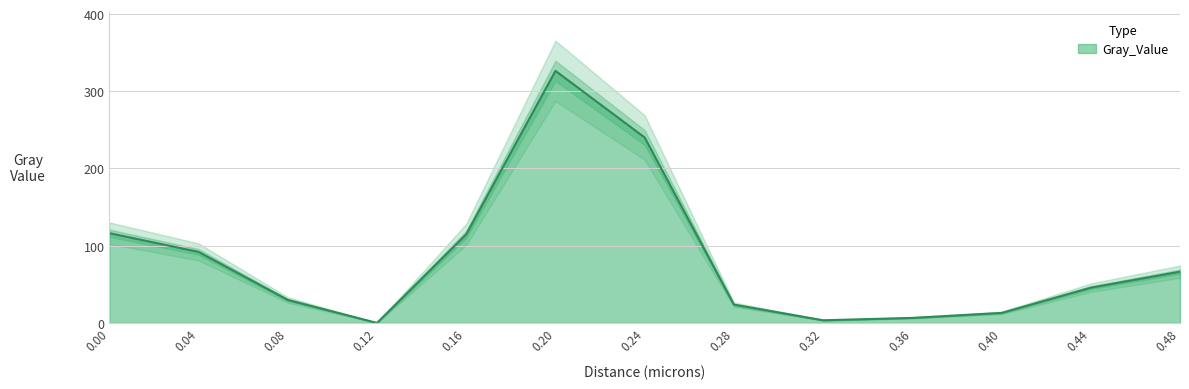

Reading right to left, transcribe all the data shown in this chart.

0.48=66.3	0.44=45.7	0.4=13.0	0.36=6.5	0.32=3.4	0.28=23.7	0.24=240.1	0.2=326.4	0.16=114.7	0.12=0.0	0.08=29.7	0.04=91.9	0.0=116.2